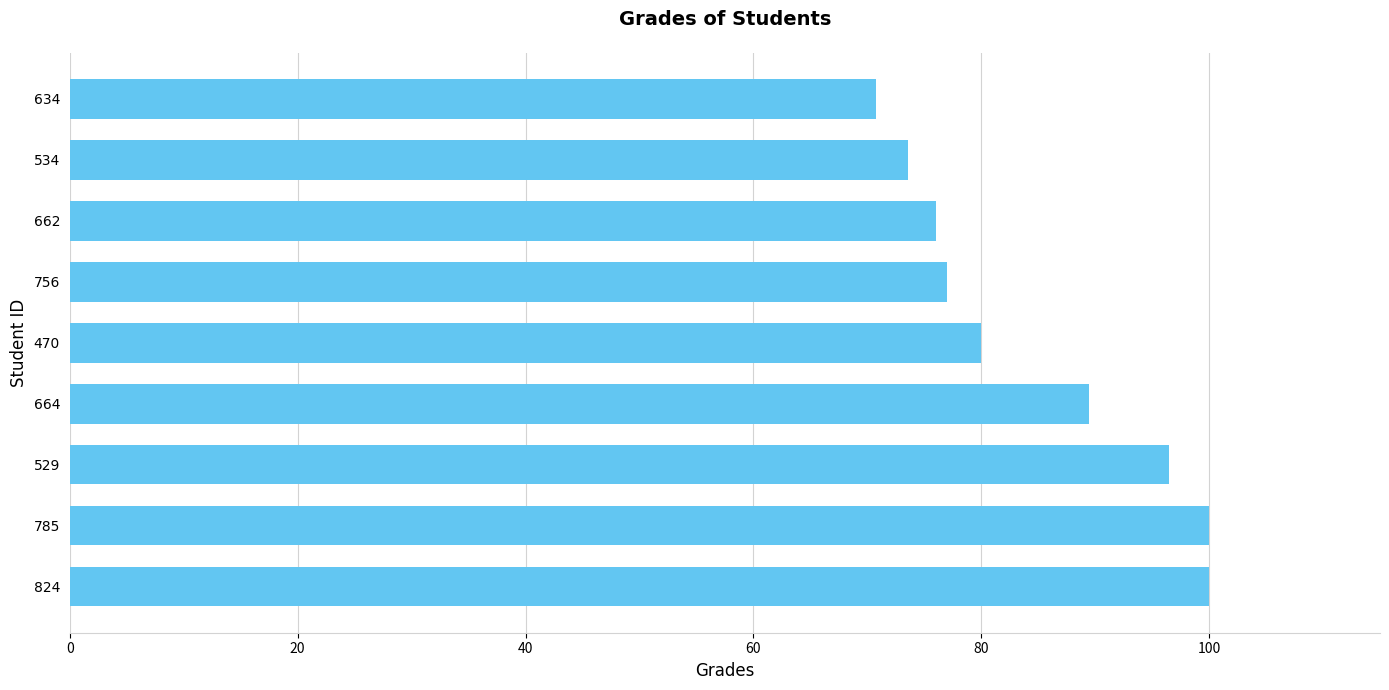

What is the greatest value displayed?

100.0